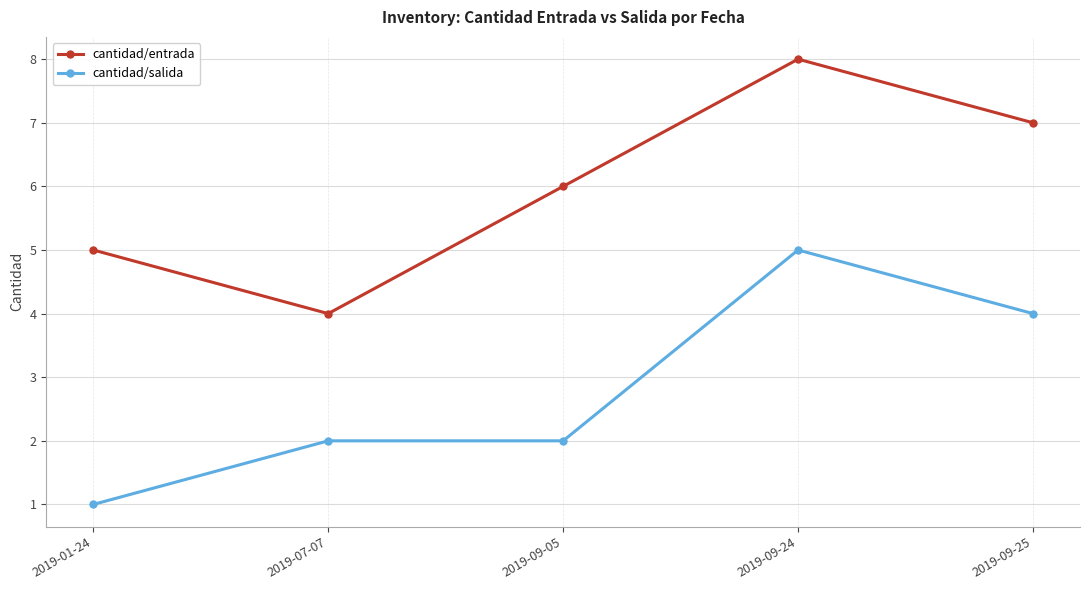

Does the chart display data point markers on the line(s)?

Yes